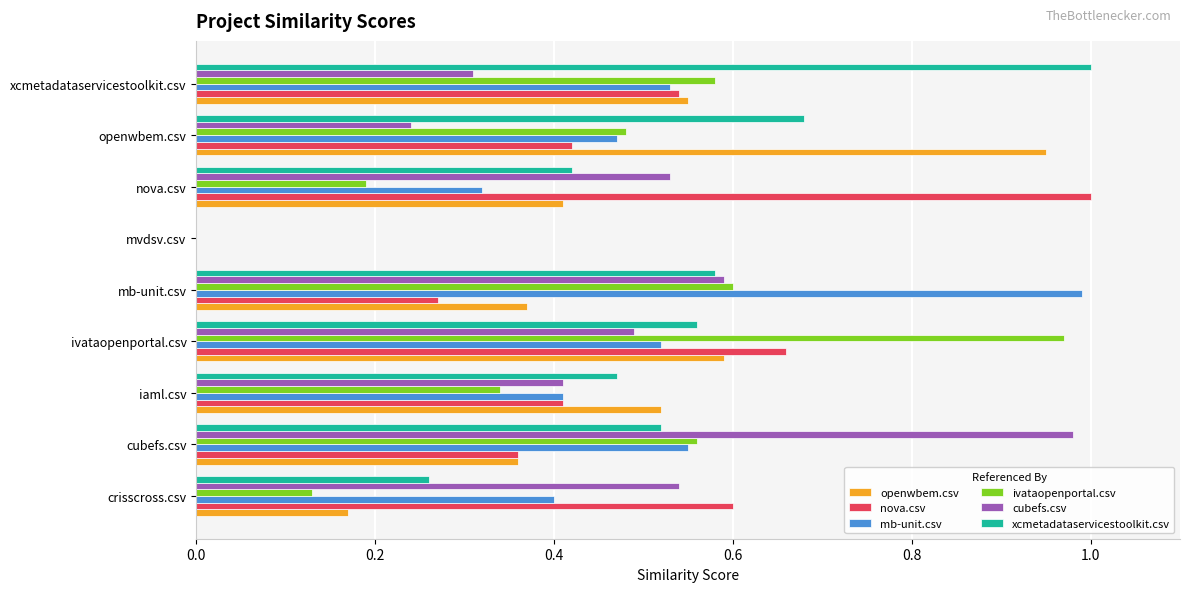

How many values in the nova.csv series exceed 0?

8